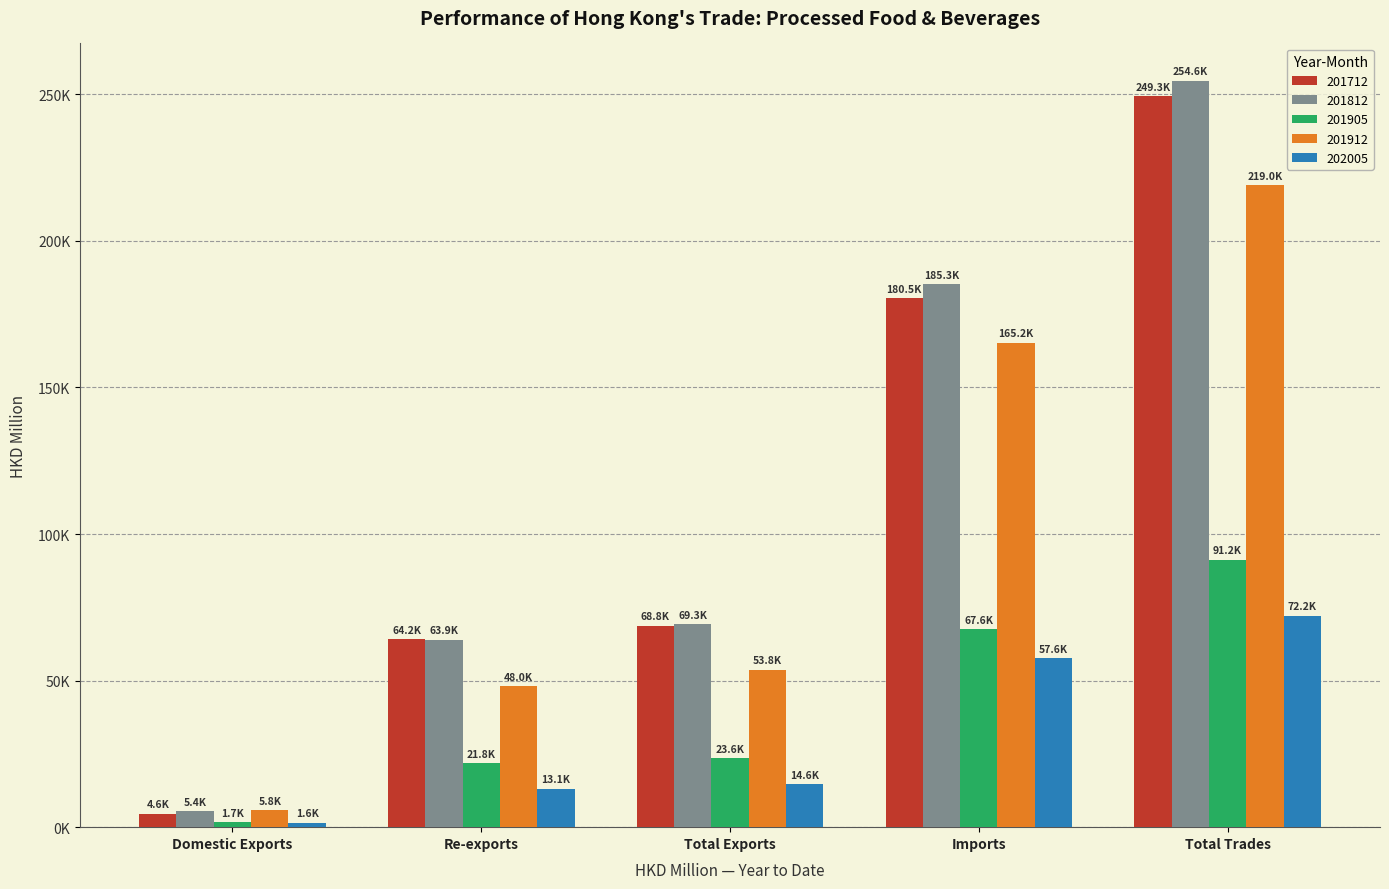

At which label is 202005 closest to 36872?

Imports